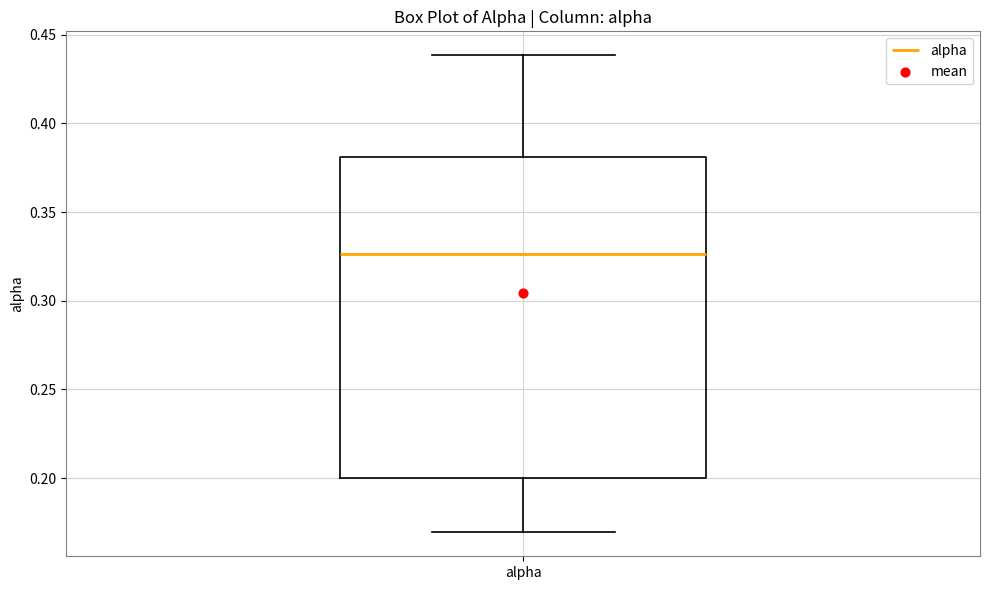

Read this box plot against the y-axis: the position of the median line, the range covered by the box, and the ends of both whiskers. The values are not printed on the chart, so give them approximately, as read against the axis.

median 0.325, box 0.200 to 0.380, whiskers 0.170 to 0.440